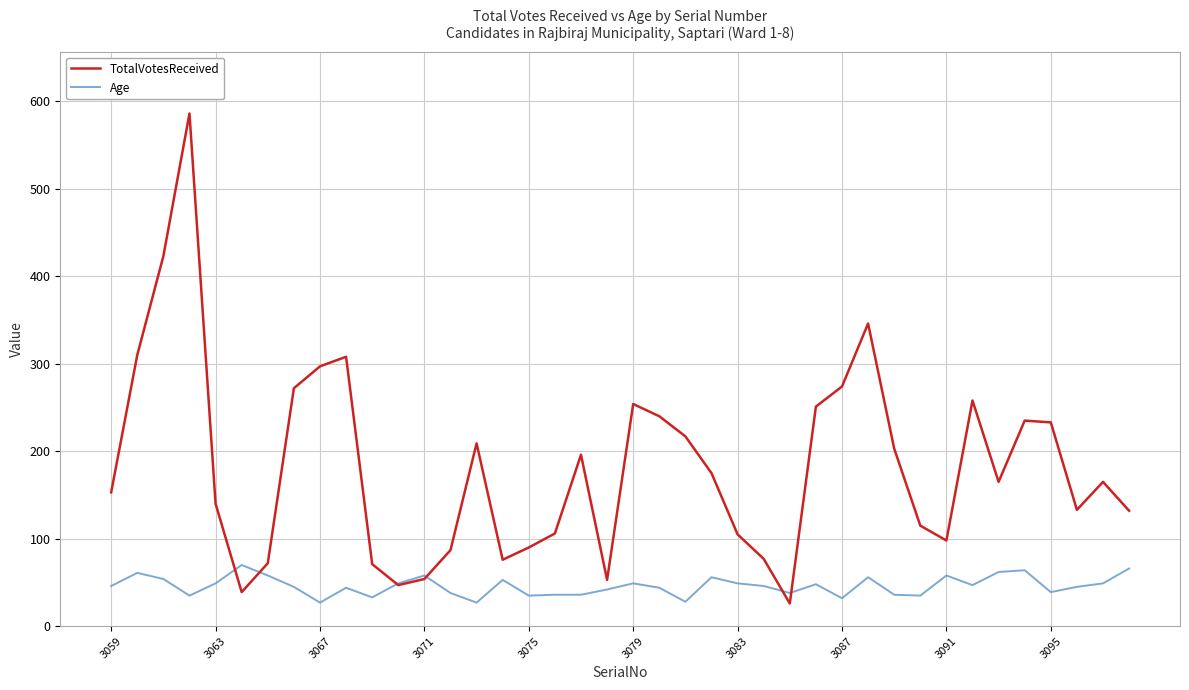

Which series has the widest spread of values?

TotalVotesReceived